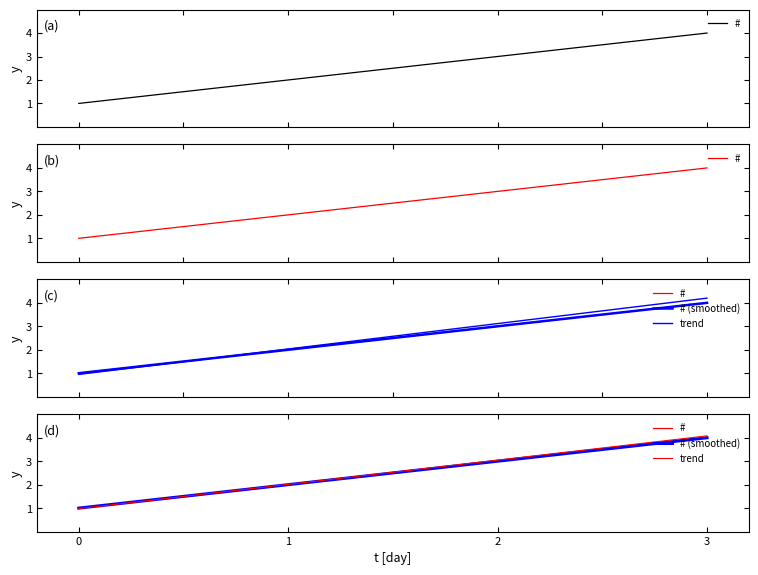

True or false: the data shows 1 at 1.

False